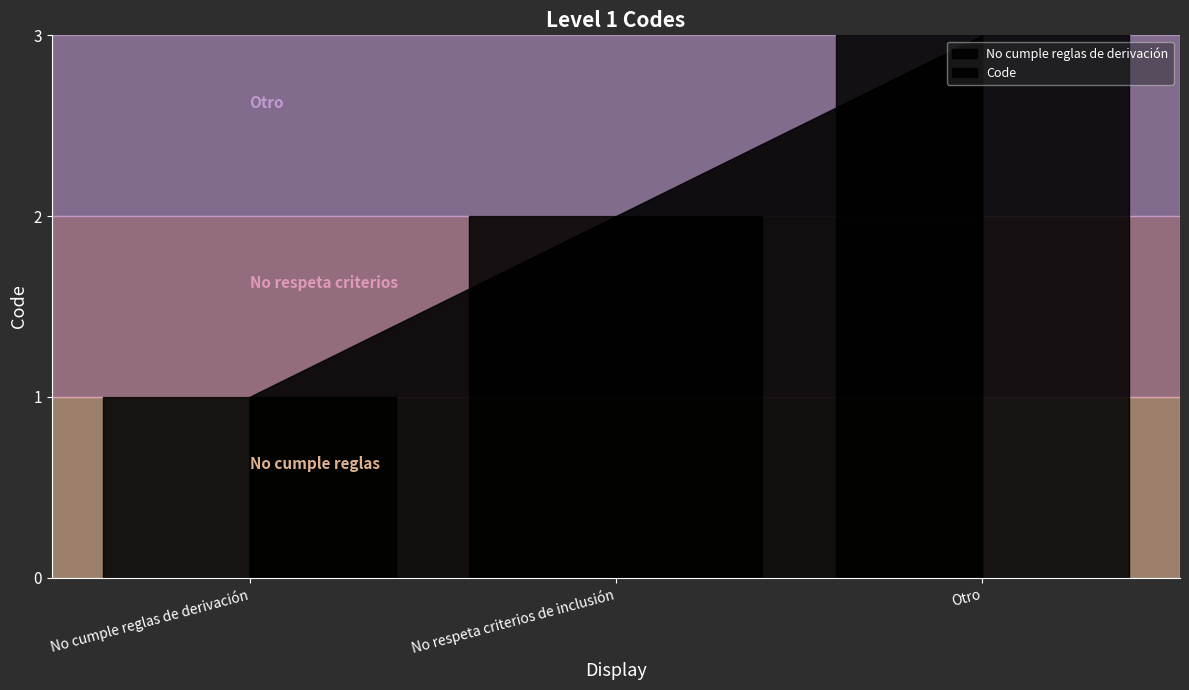

What is the sum of the values at No cumple reglas de derivación and Otro?

4